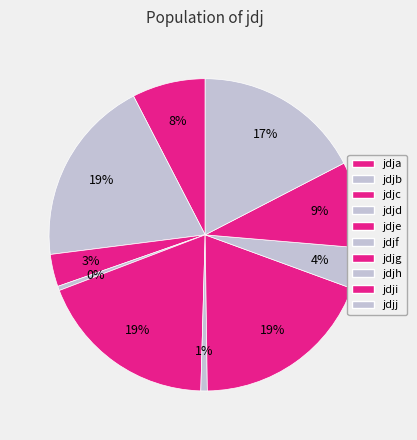

True or false: jdjb accounts for 5% of the total.

False